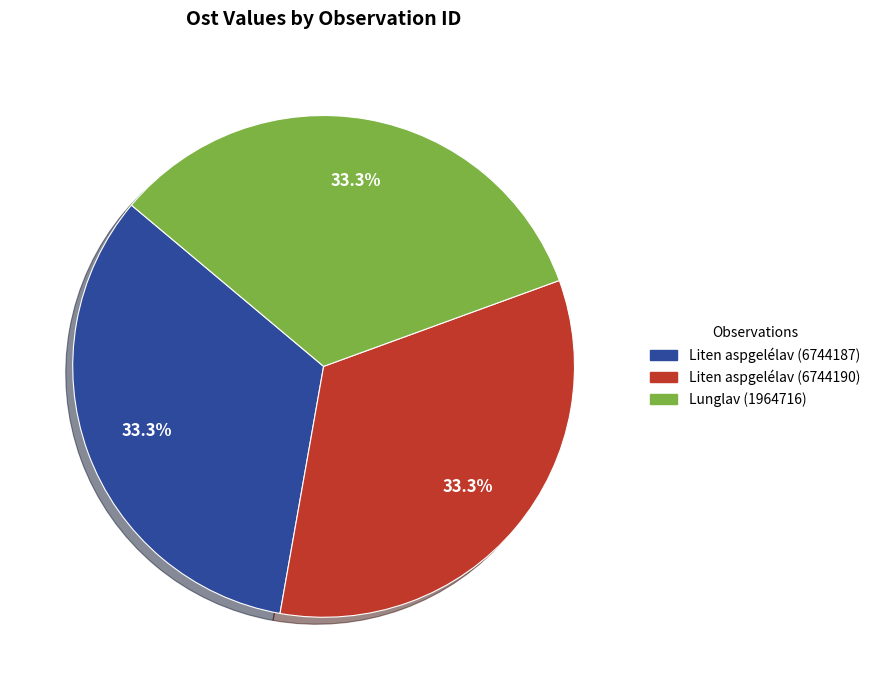

What percentage is the Lunglav (1964716) slice, to the nearest percent?

33%